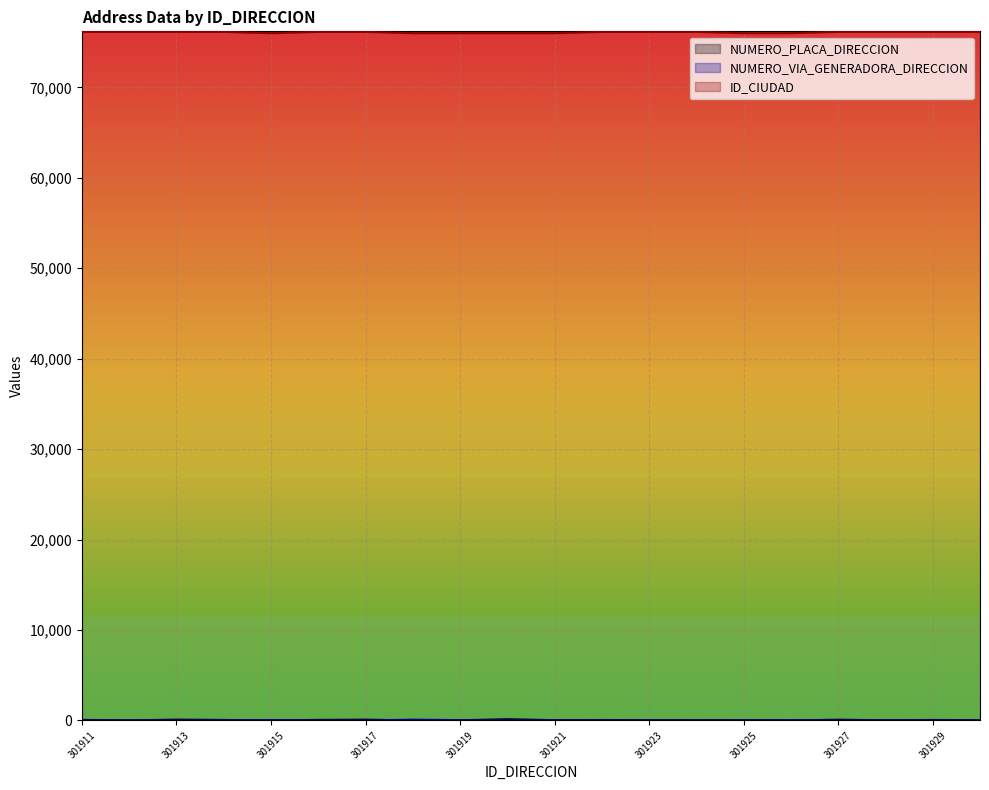

How many categories are shown in the chart?

20